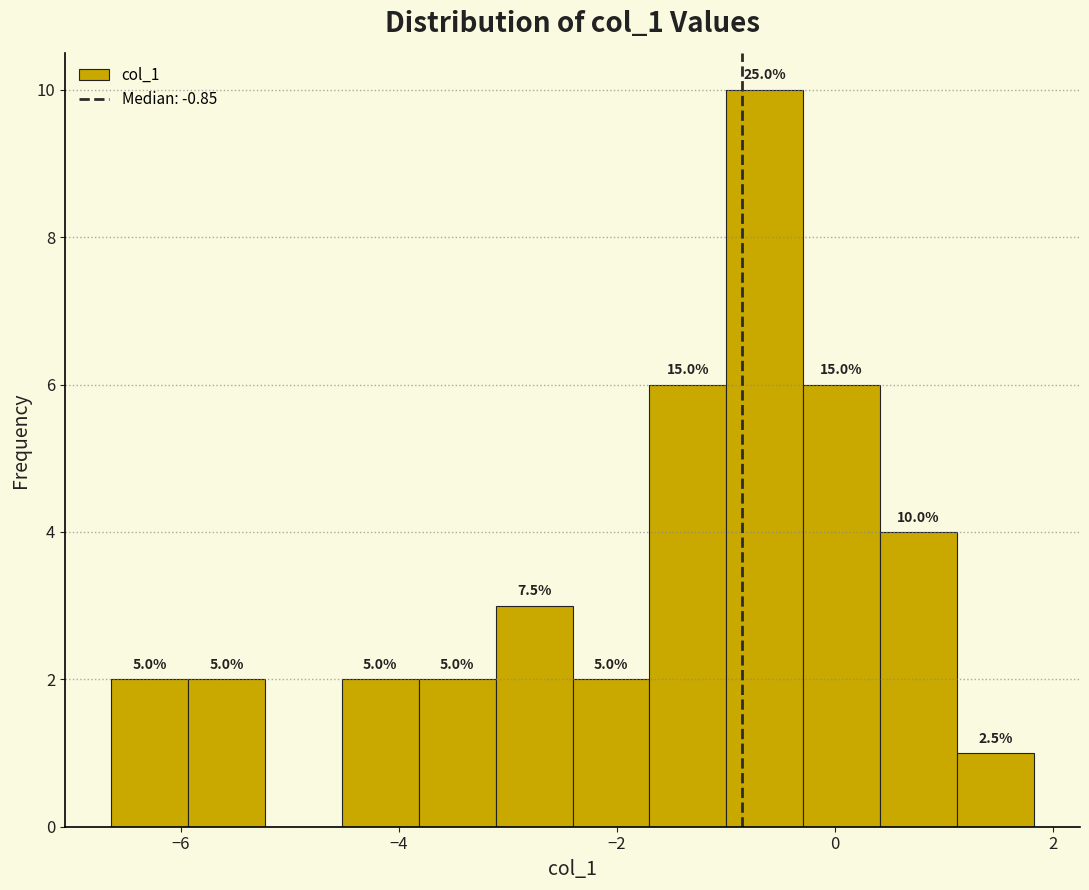

Around what value on the x-axis is the tallest bar? Give the approximate position of its centre, as read against the axis.

-0.6